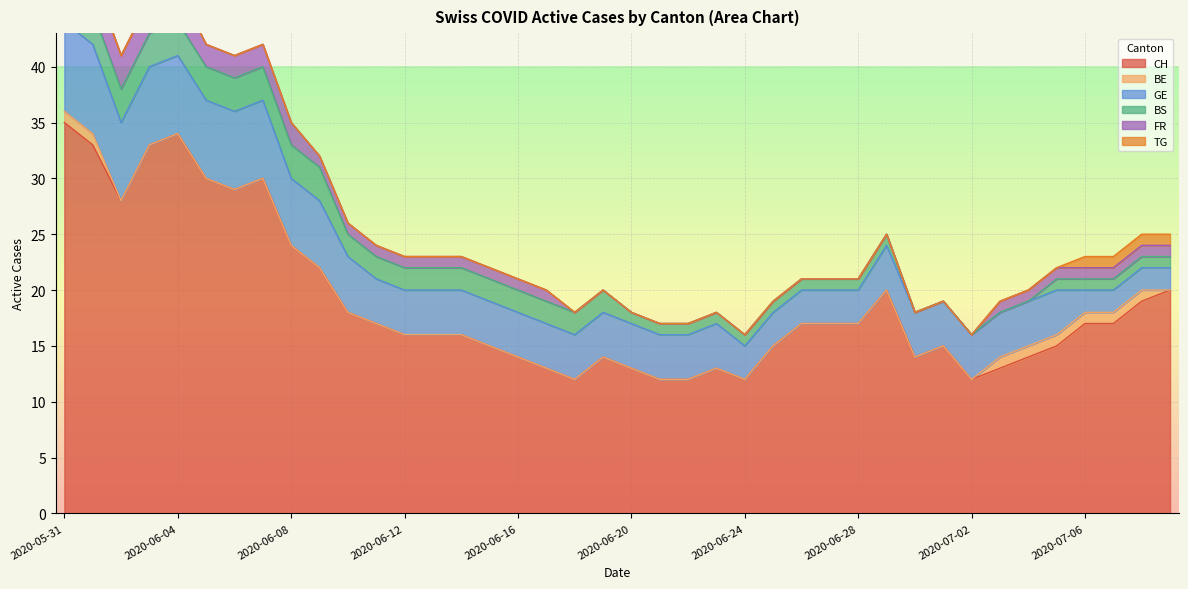

Which series has the largest total across all categories?

CH